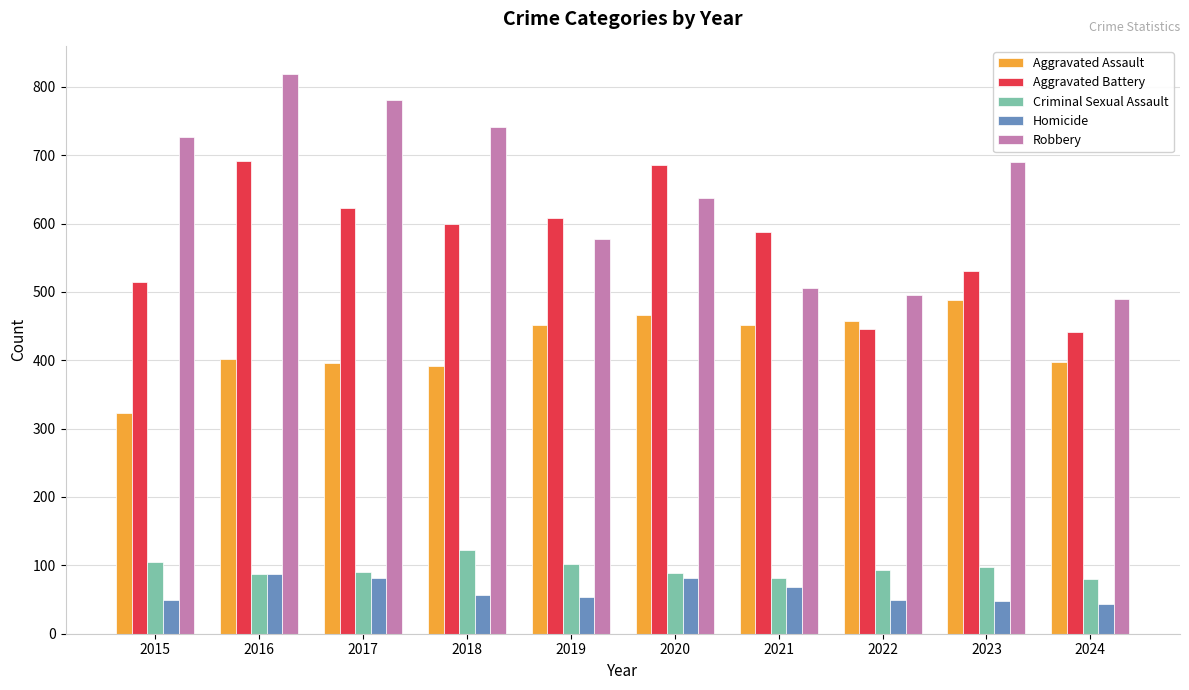

The value of Criminal Sexual Assault at 2023 is 135. True or false?

False